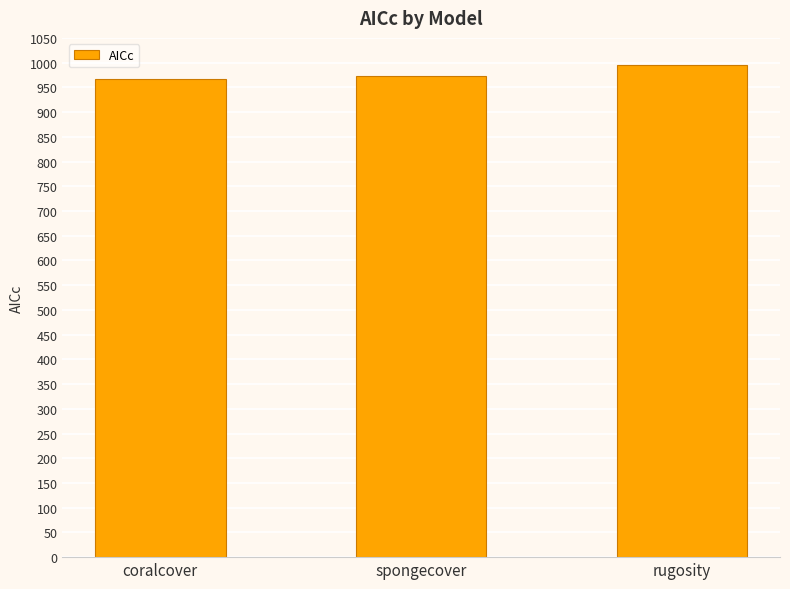

What is the difference between the values at coralcover and rugosity?

27.9